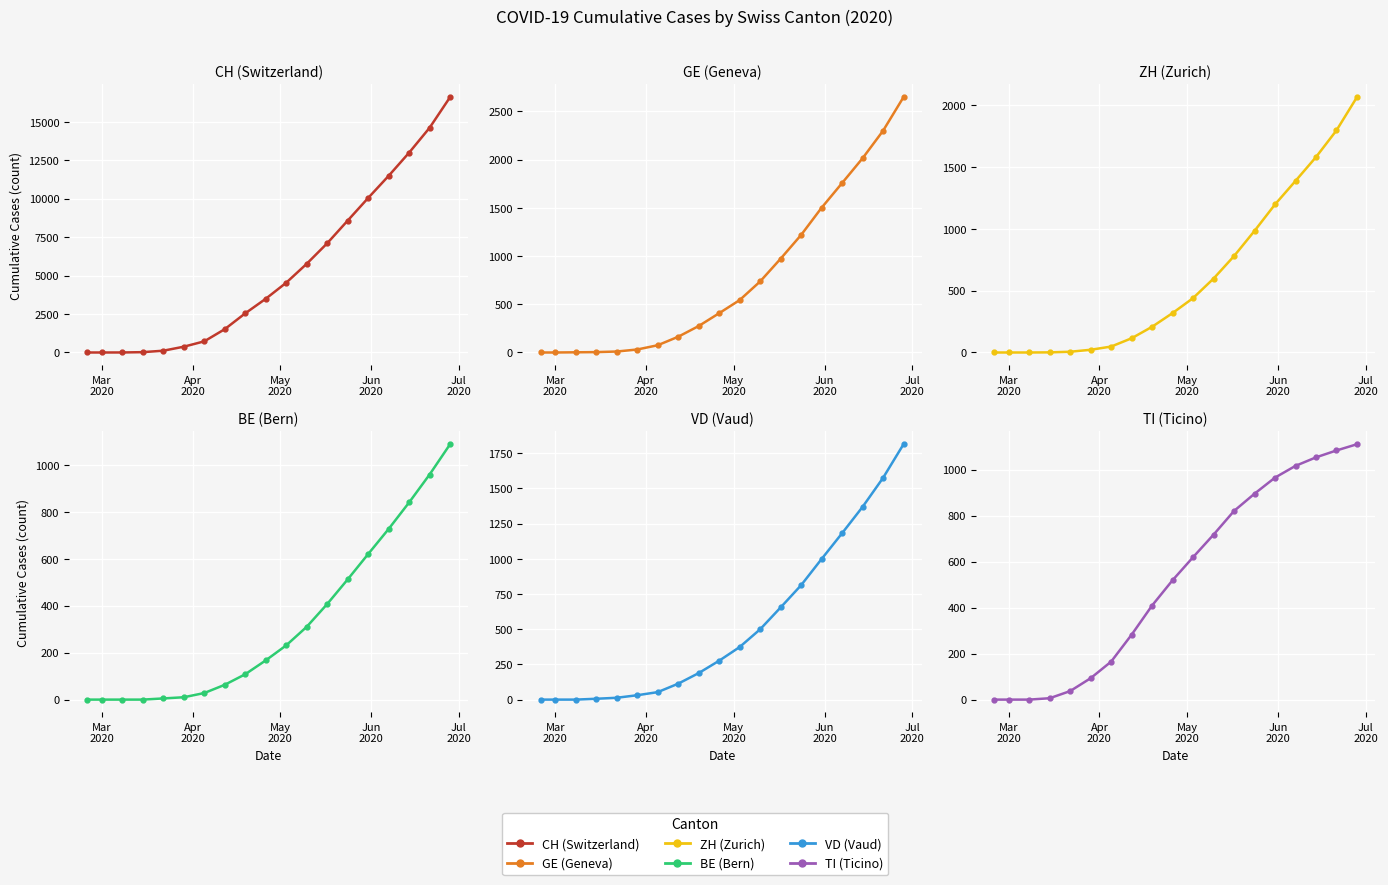

True or false: GE and BE cross at least once.

False